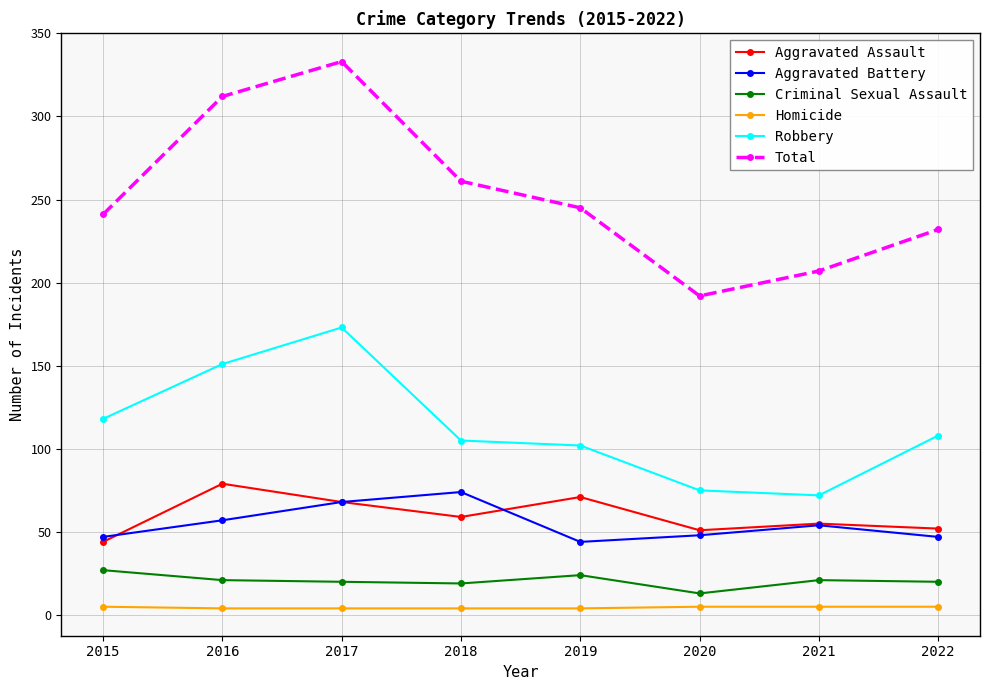

What is the difference between the second highest and second lowest values in the Aggravated Battery series?

21